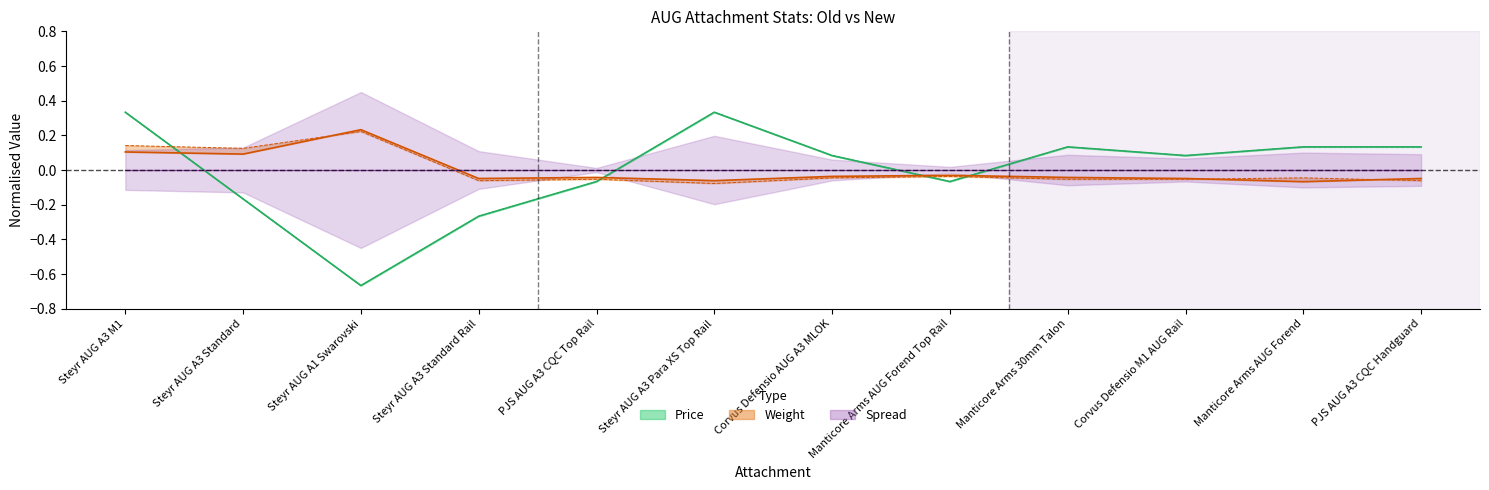

Where is the first local minimum for Weight (new)?

Steyr AUG A3 Standard